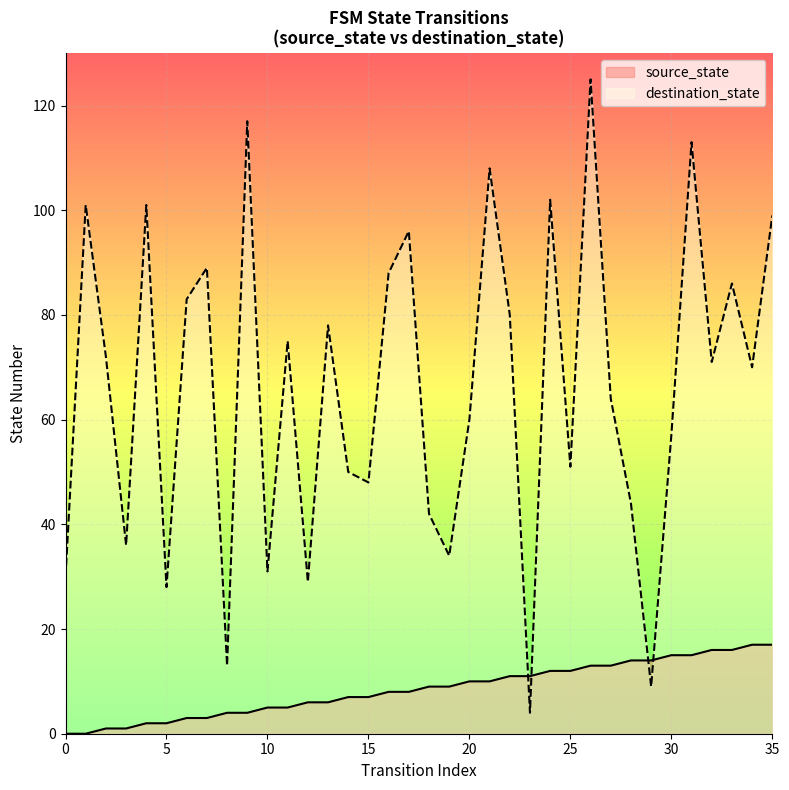

At how many categories does at least one series exceed 123?

1